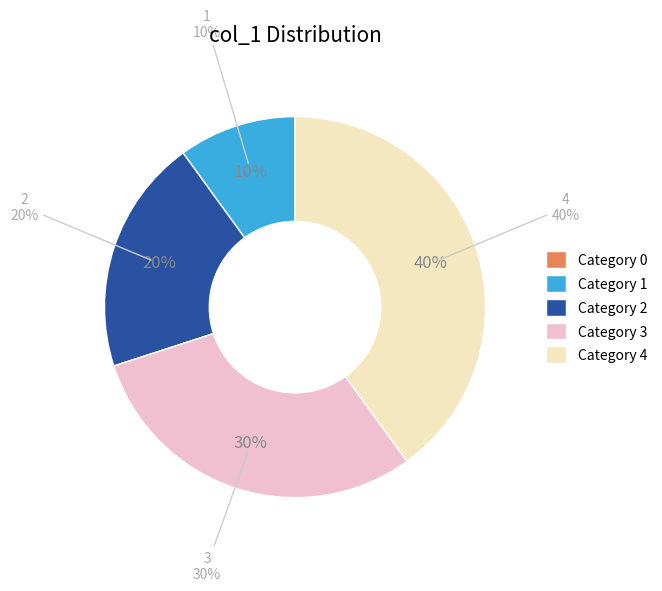

Is the sum of 4 and 1 greater than half?

No